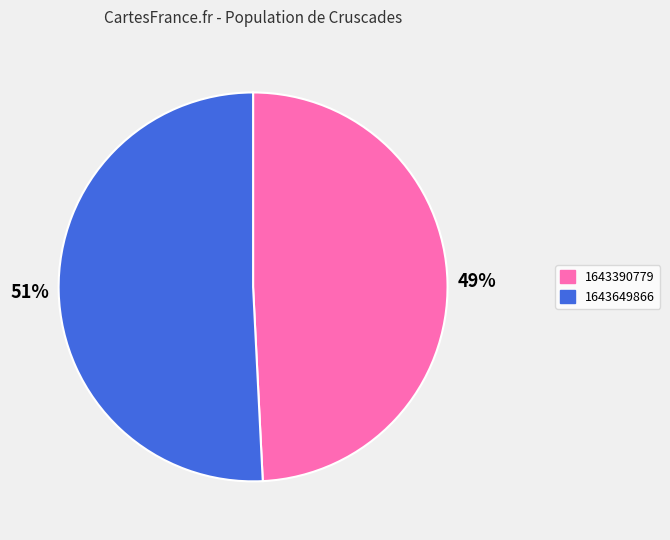

Is the sum of 1643390779 and 1643649866 greater than half?

Yes